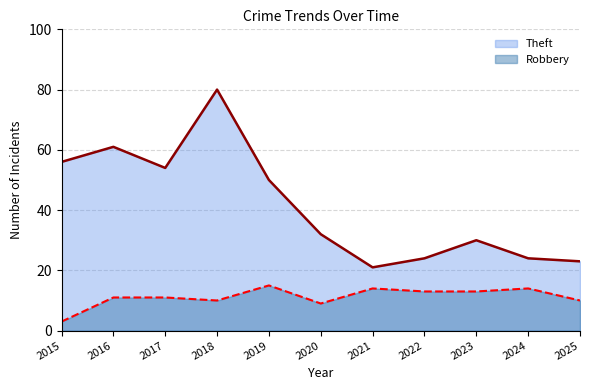

What is the total value across all series at 2018?

90